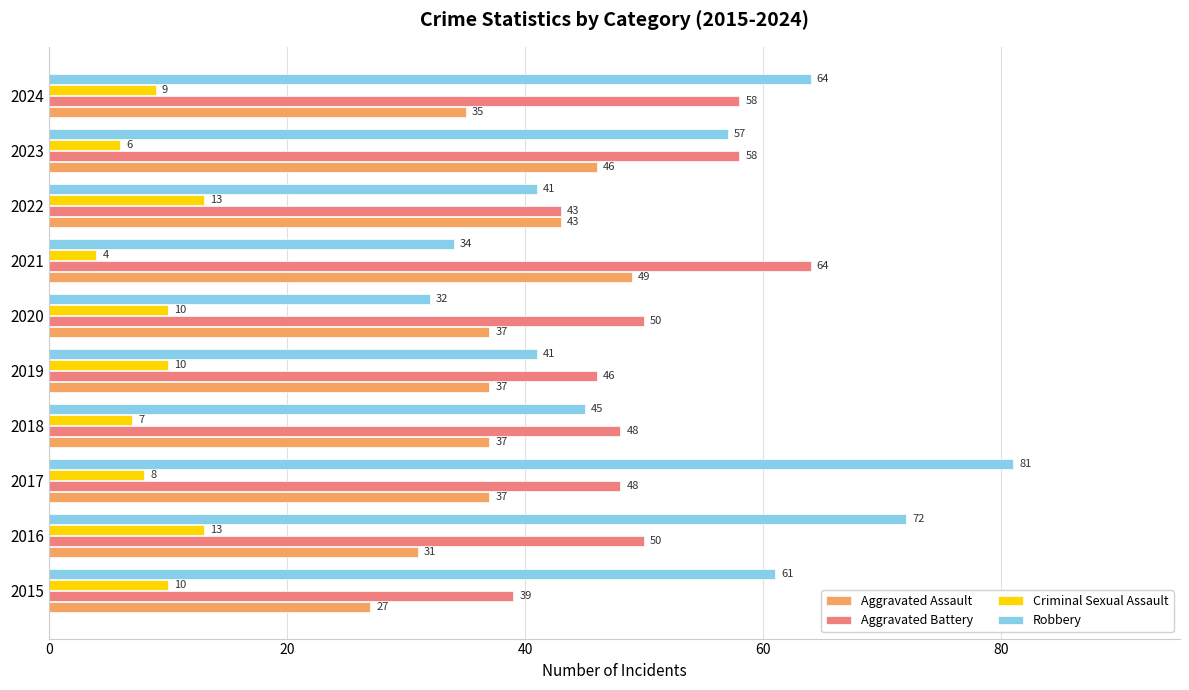

What is the sum of all Aggravated Assault values?

379